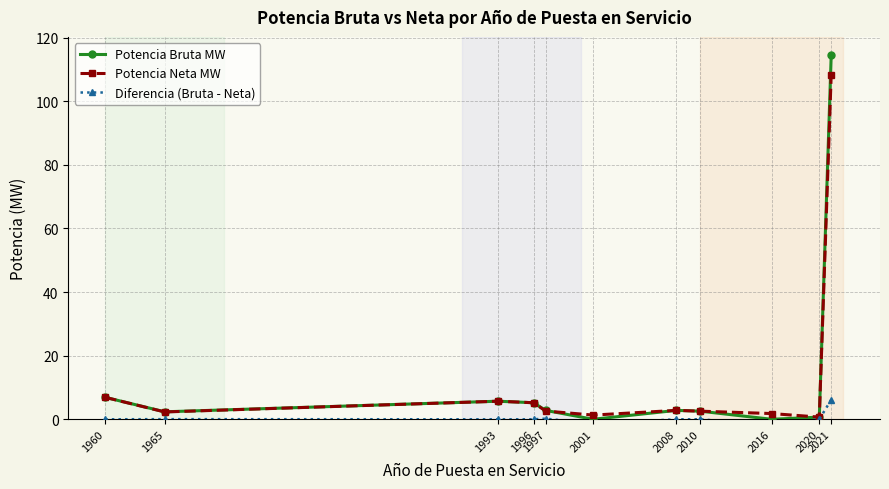

What is the value of the Potencia Neta MW point at the 4th from the left?

5.2